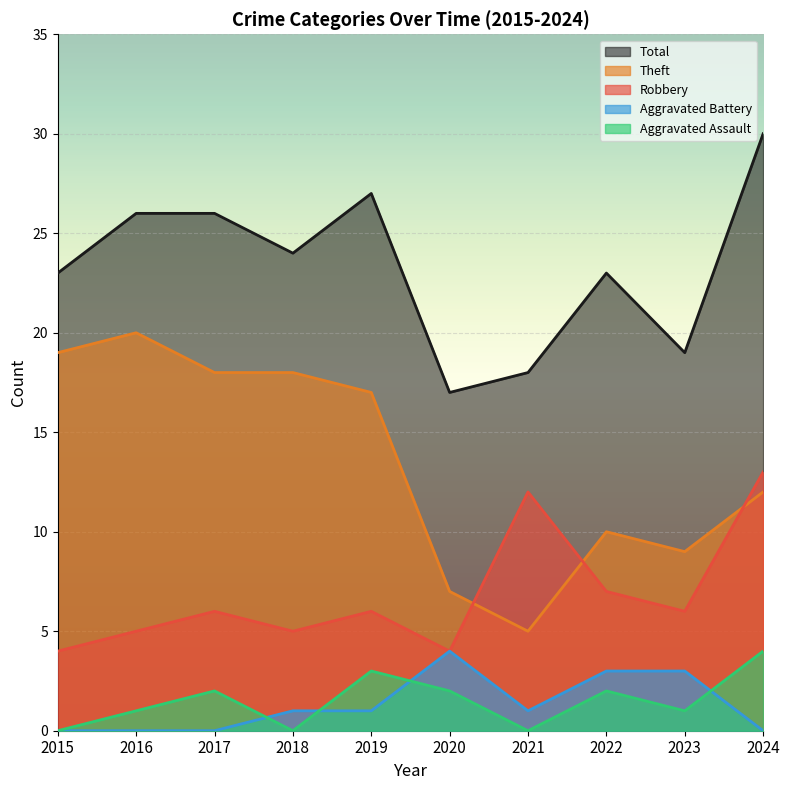

At which label is Total closest to 23?

2015